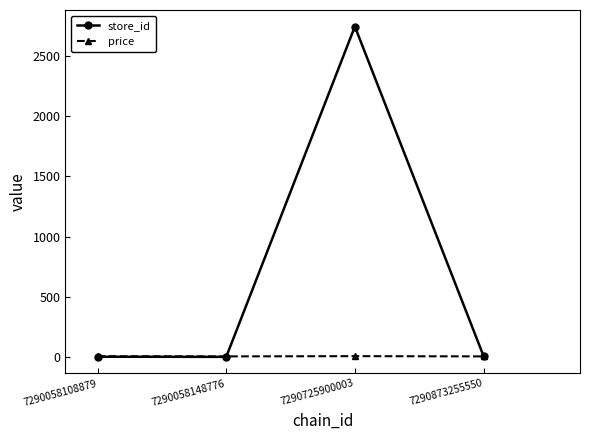

How many data points does each series have?

4